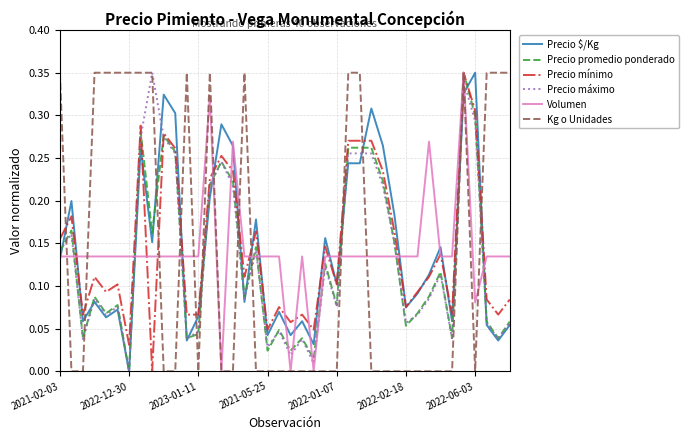

How many times do Kg o Unidades and Precio $/Kg cross each other?

14